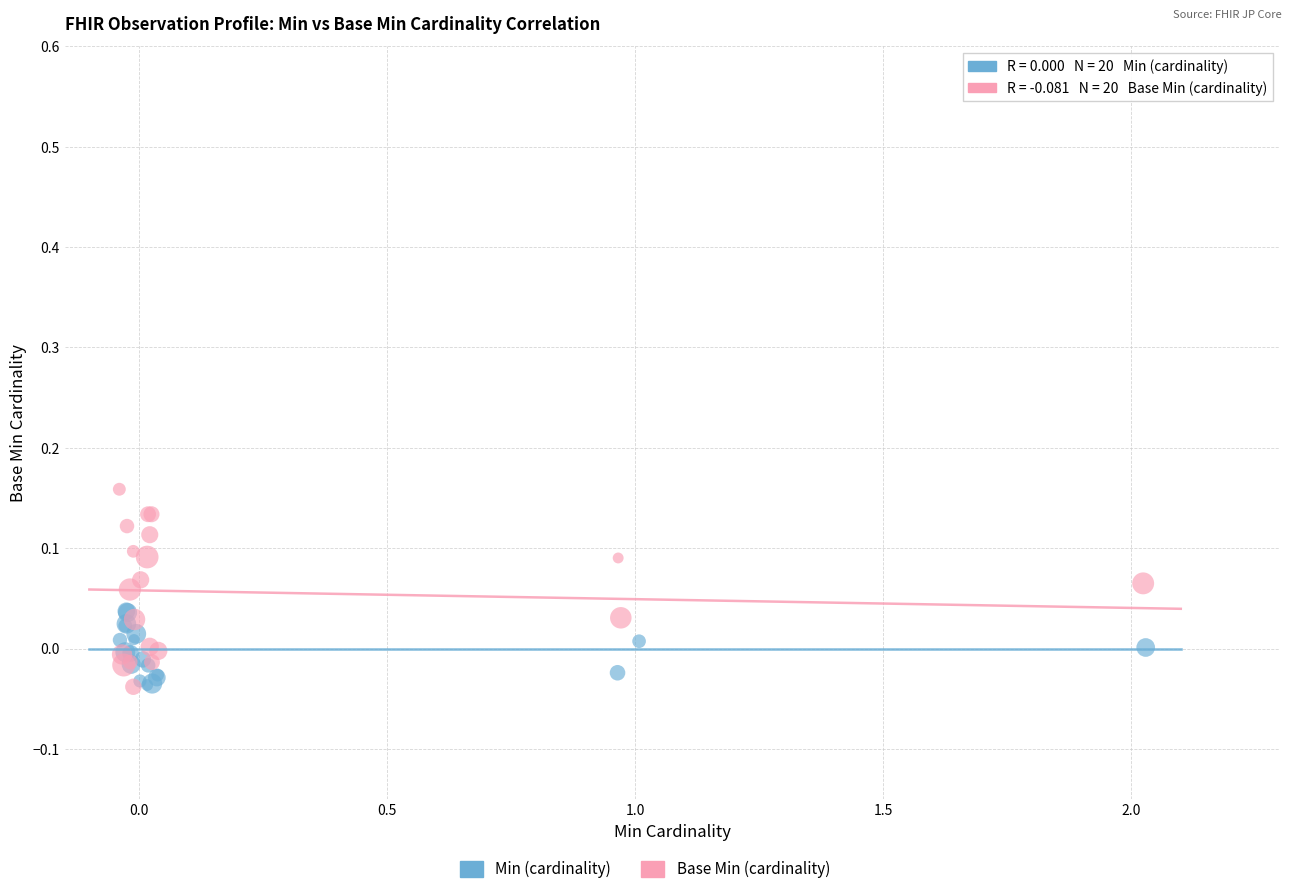

Which series has the largest Y range (max minus min)?

Base Min (cardinality)